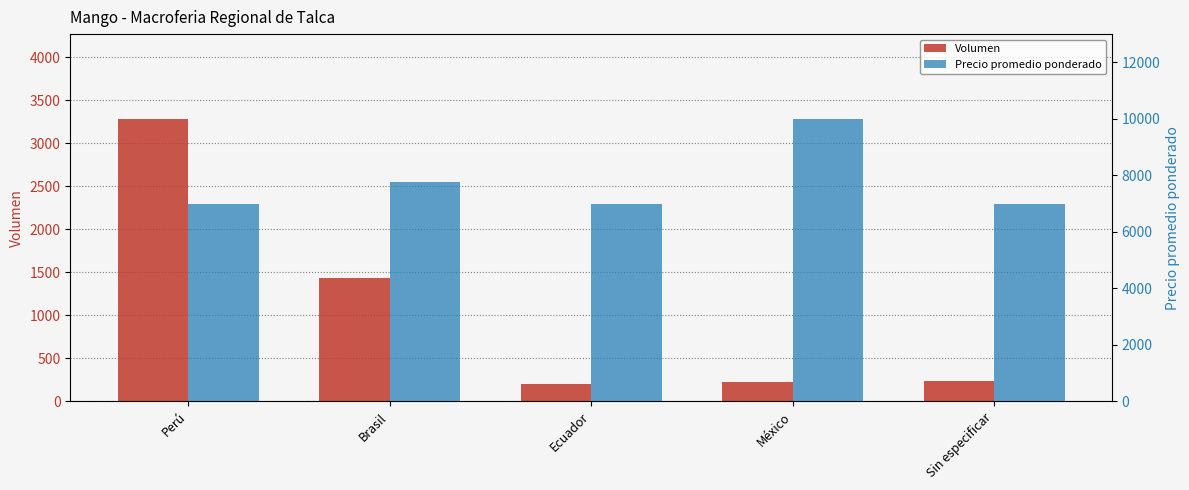

Are the bars horizontal?

No